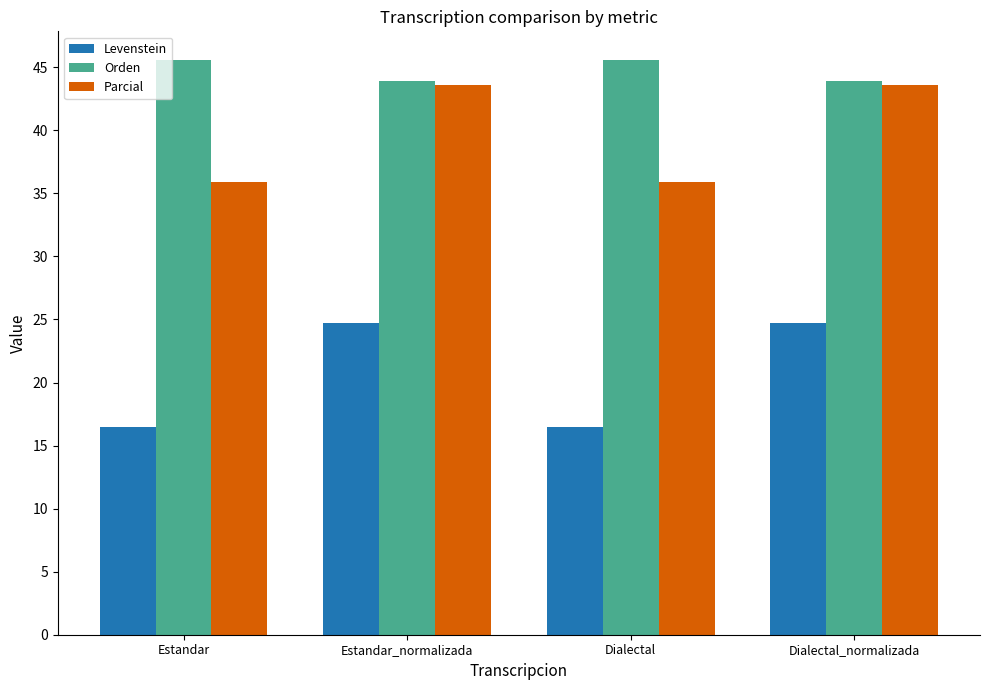

List the series in order of their peak value, highest first.

Orden, Parcial, Levenstein